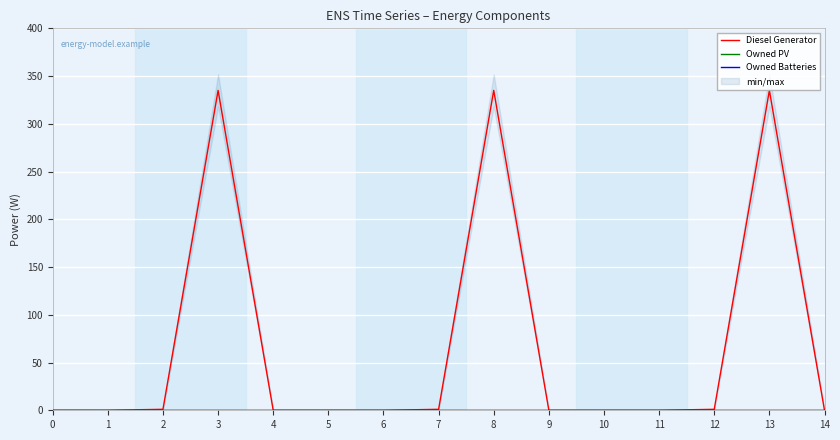

Reading left to right, what are all the values shown in this chart?

Diesel Generator: 0	0	1	335	0	0	0	1	335	0	0	0	1	335	0
Owned PV: 0	0	0	0	0	0	0	0	0	0	0	0	0	0	0
Owned Batteries: 0	0	0	0	0	0	0	0	0	0	0	0	0	0	0